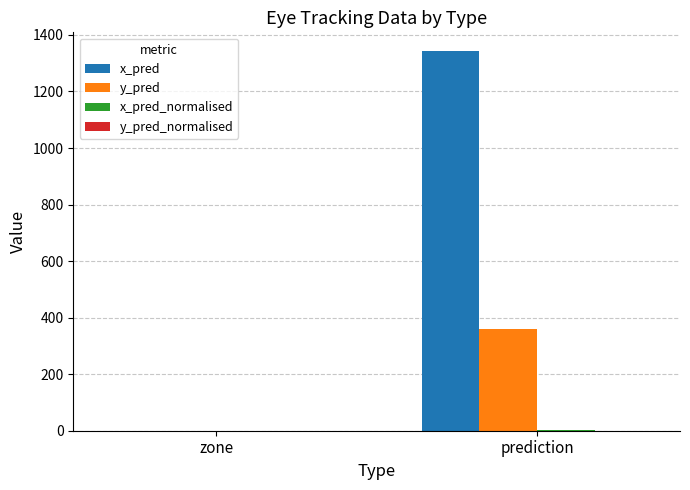

The value of y_pred at prediction is 358.5. True or false?

True